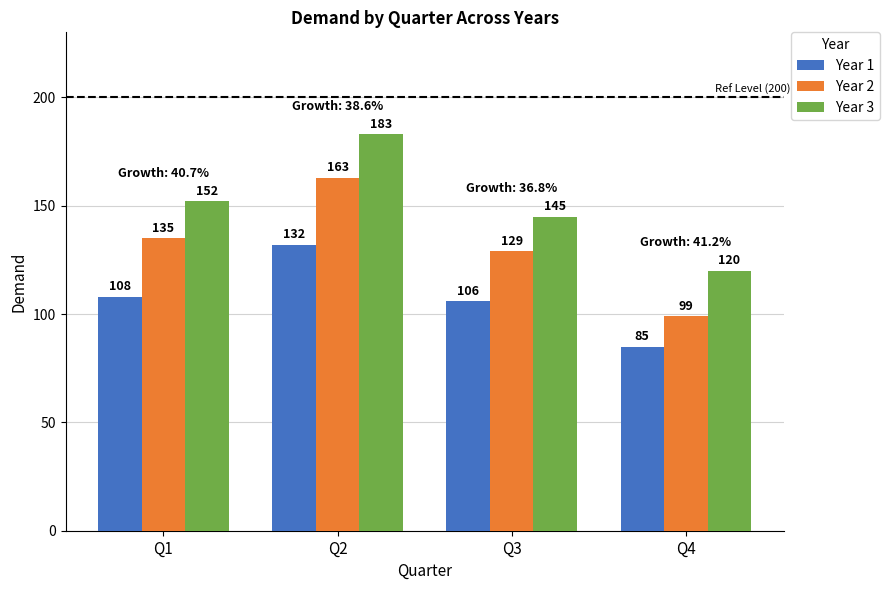

What is the value of the Year 1 bar at the 2nd from the left?

132